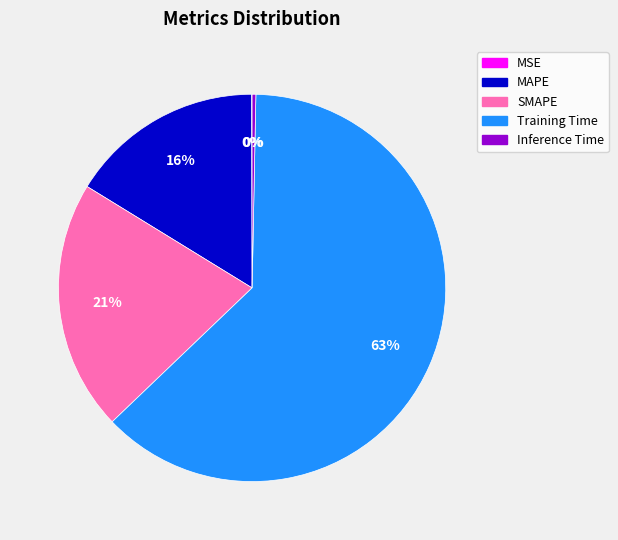

To the nearest percent, what is the average slice percentage?

20%